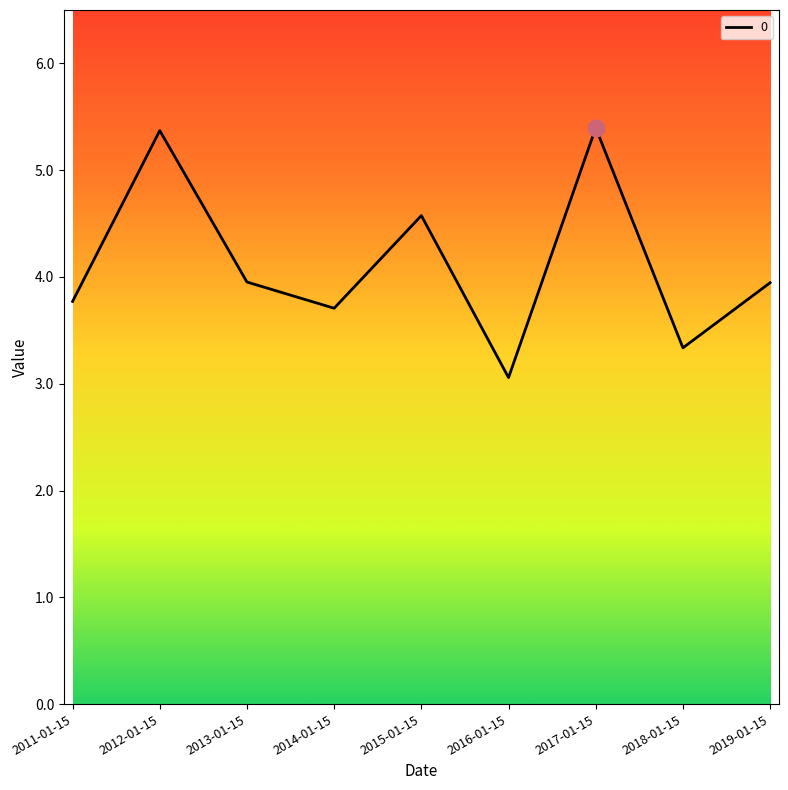

Where is the first local maximum?

2012-01-15